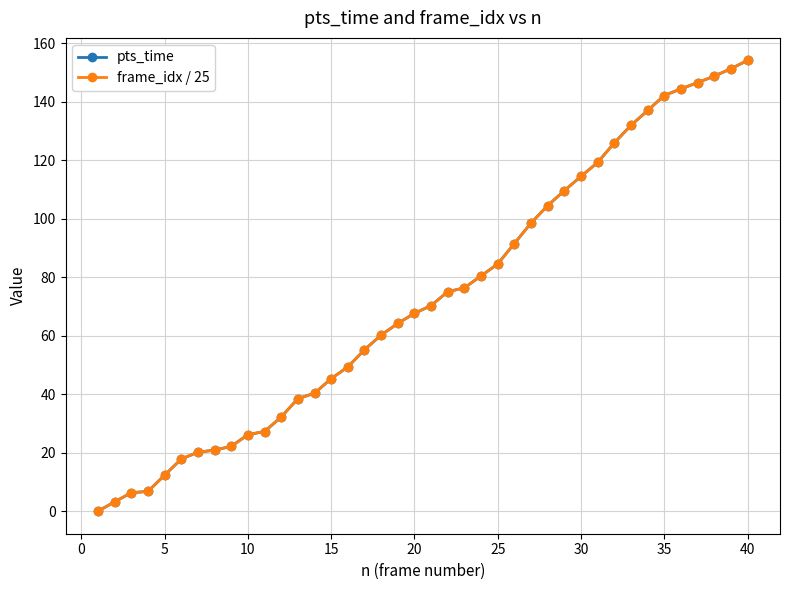

What is the maximum value shown in the chart?

154.1